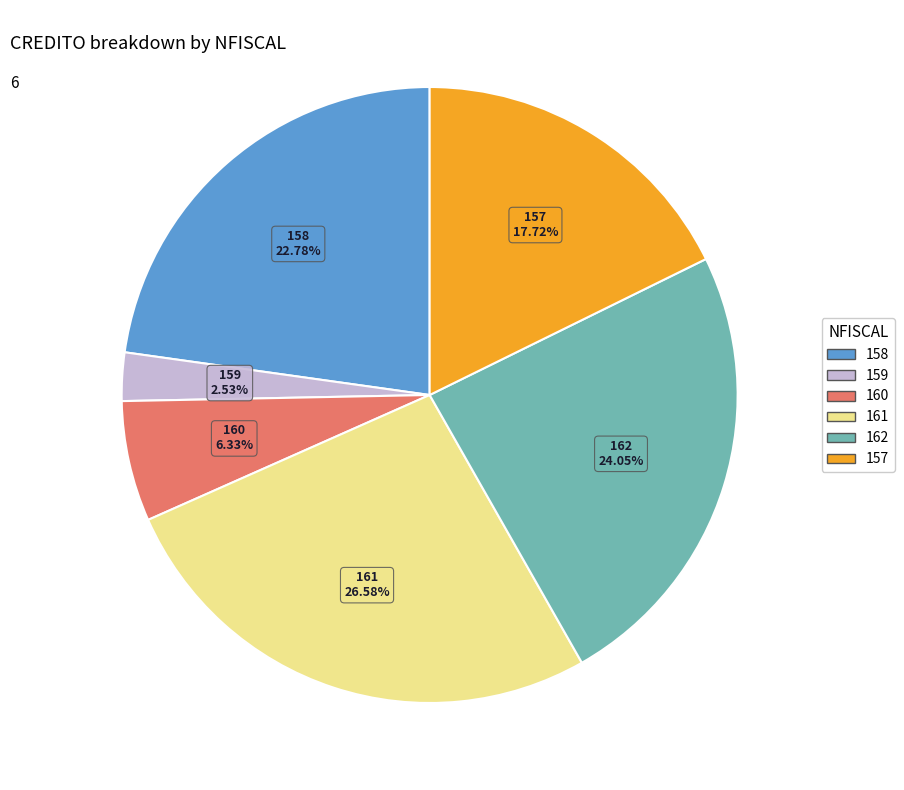

Count the number of slices in the pie.

6